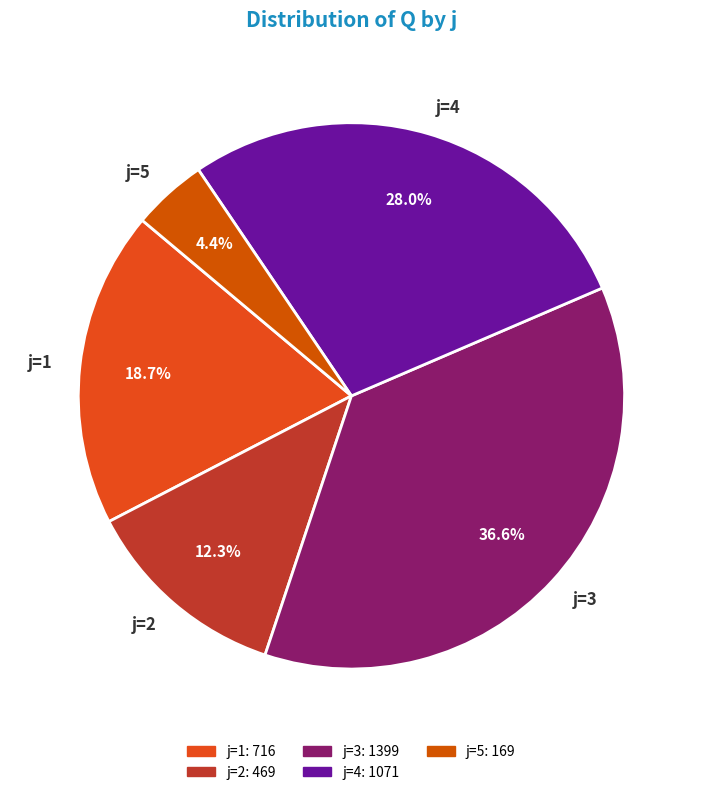

What percentage do j=5 and j=1 together represent?

23.1%